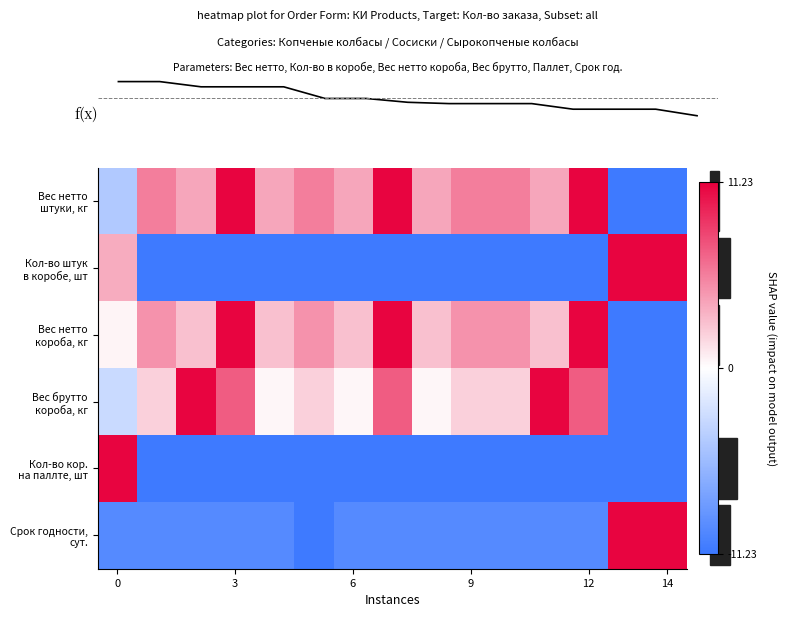

How many values in the Вес брутто короба, кг series exceed 2?

9